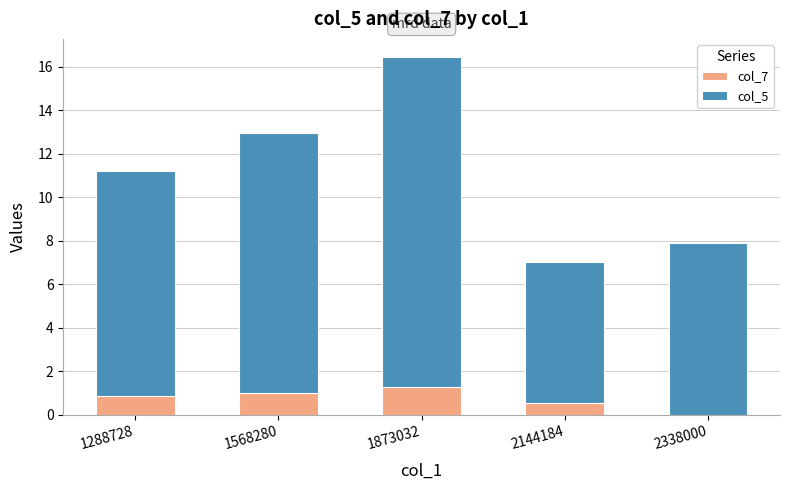

What is the total value across all series at 1568280?

12.9